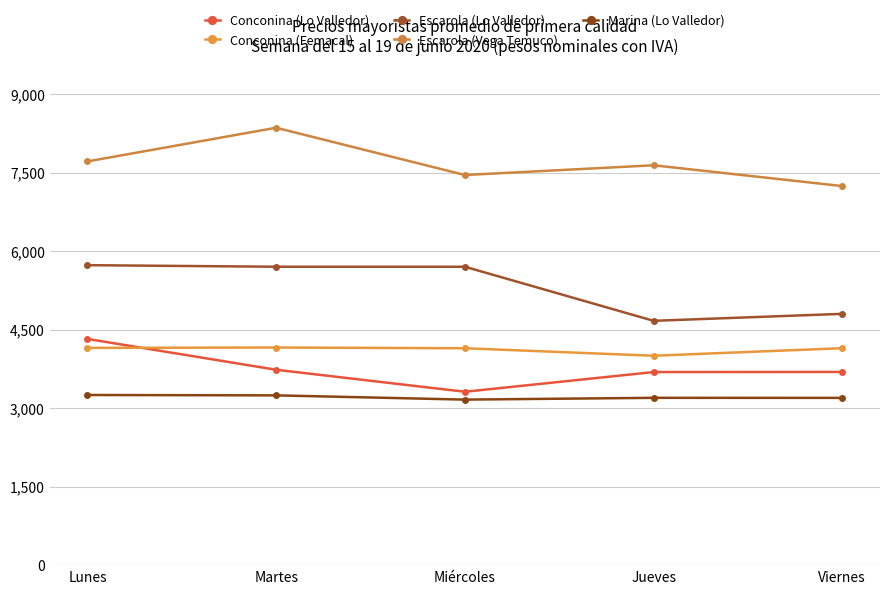

What is the value of the Escarola (Lo Valledor) point at the 4th from the left?

4667